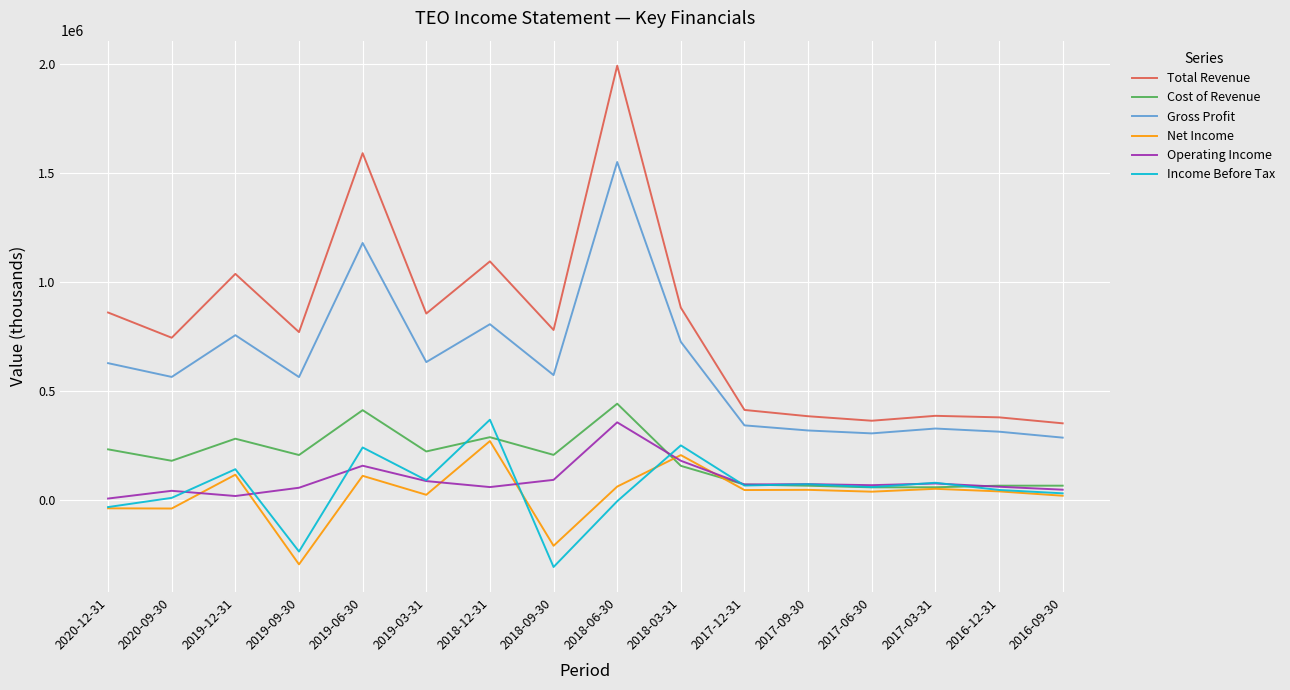

What are all the series names shown in the legend?

Total Revenue, Cost of Revenue, Gross Profit, Net Income, Operating Income, Income Before Tax